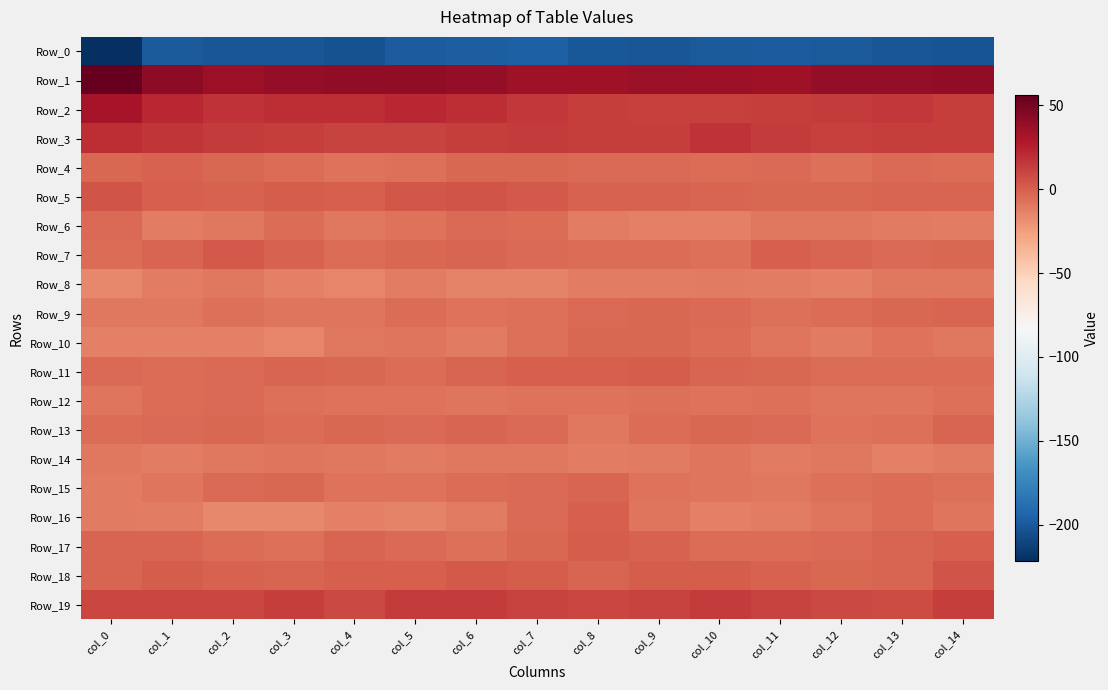

Which series has the largest total across all categories?

Row_1